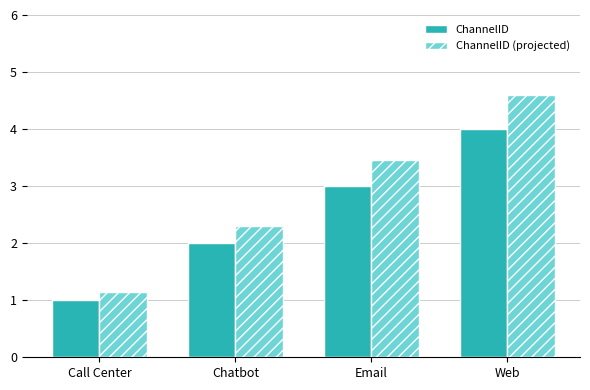

What is the difference between the maximum and minimum values in the ChannelID series?

3.0